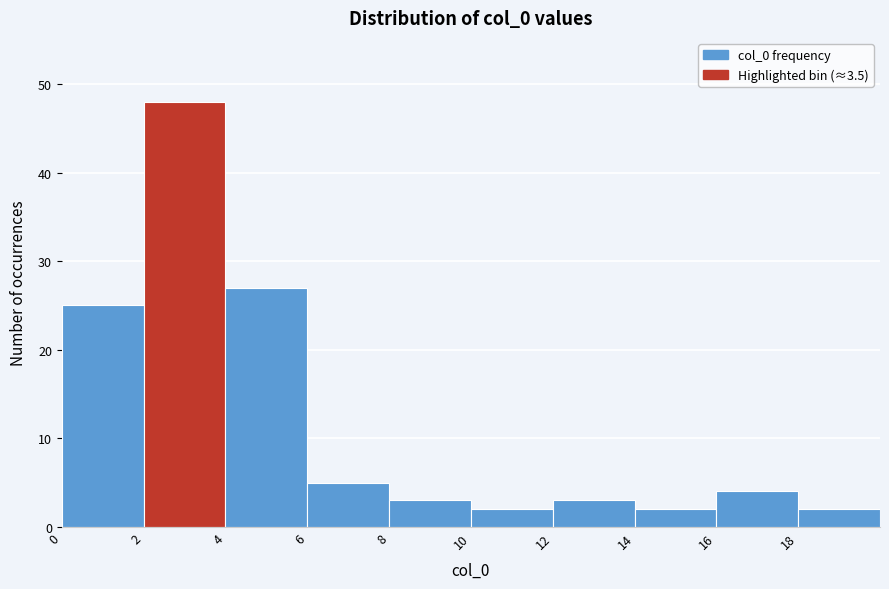

Reading left to right, transcribe this chart: for each bar, give the range it covers on the x-axis and its height. The values are not printed on the chart, so give them approximately, as read against the axis.

0 to 2: 25
2 to 4: 48
4 to 6: 27
6 to 8: 5
8 to 10: 3
10 to 12: 2
12 to 14: 3
14 to 16: 2
16 to 18: 4
18 to 20: 2